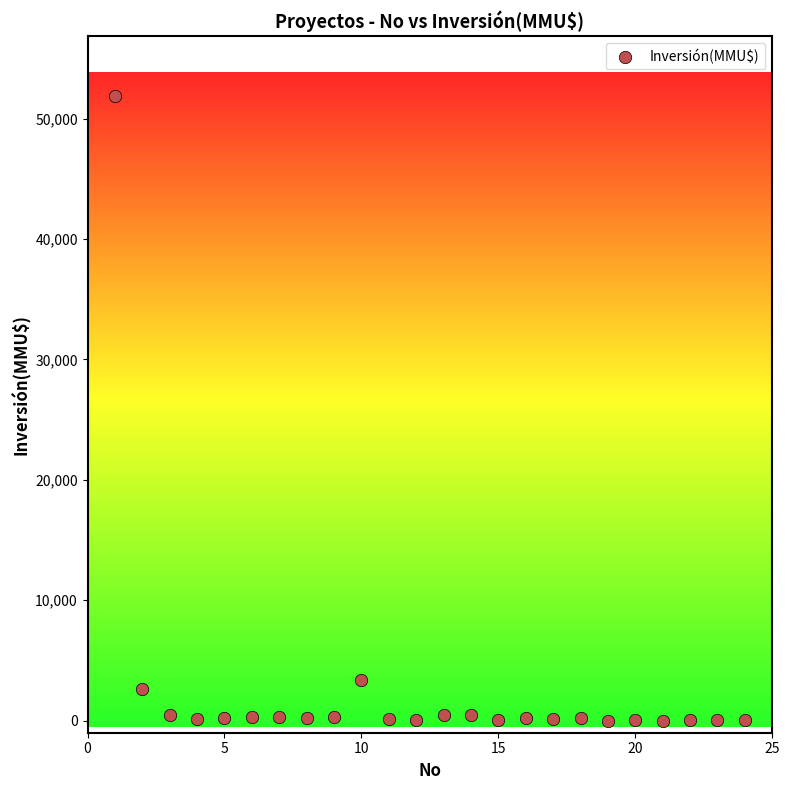

What Y value in the scatter plot is closest to 25930?

3369